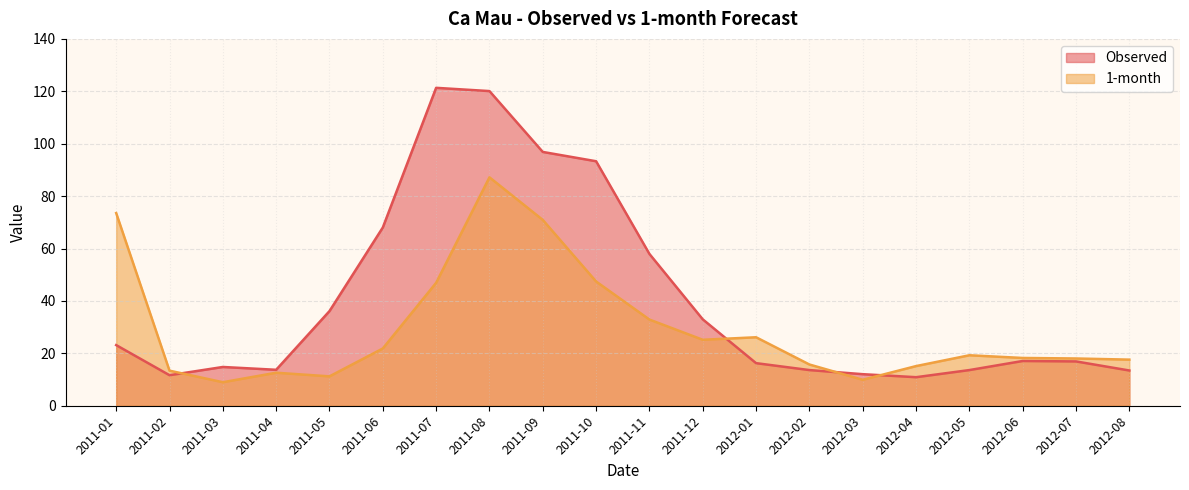

What is the sum of all 1-month values?

592.1